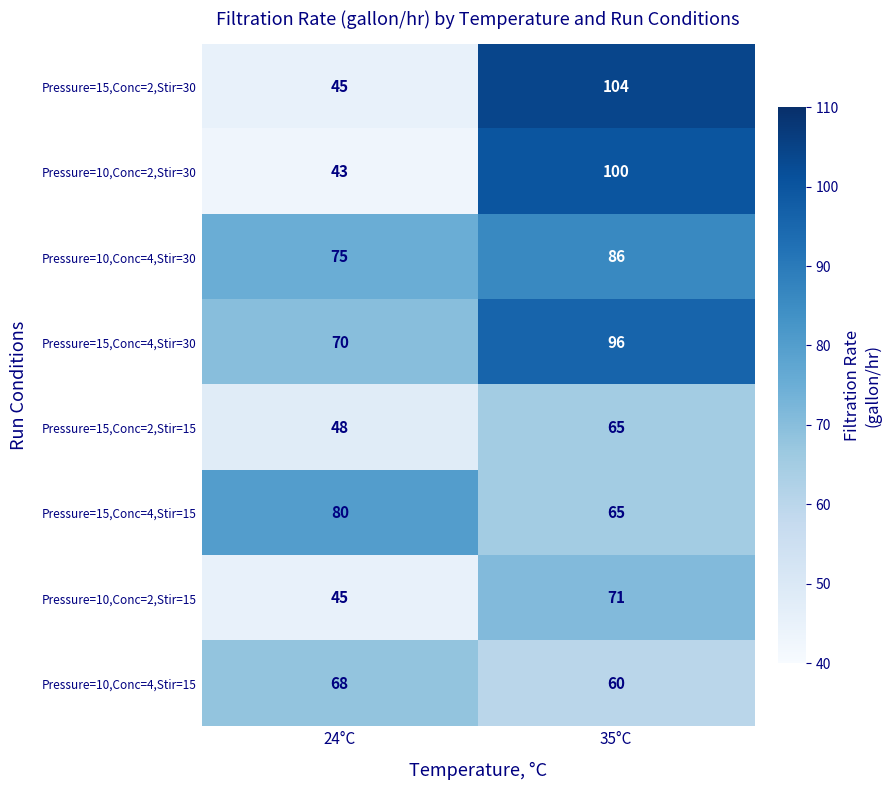

What is the difference between the maximum and minimum values in the Pressure=10,Conc=4,Stir=15 series?

8